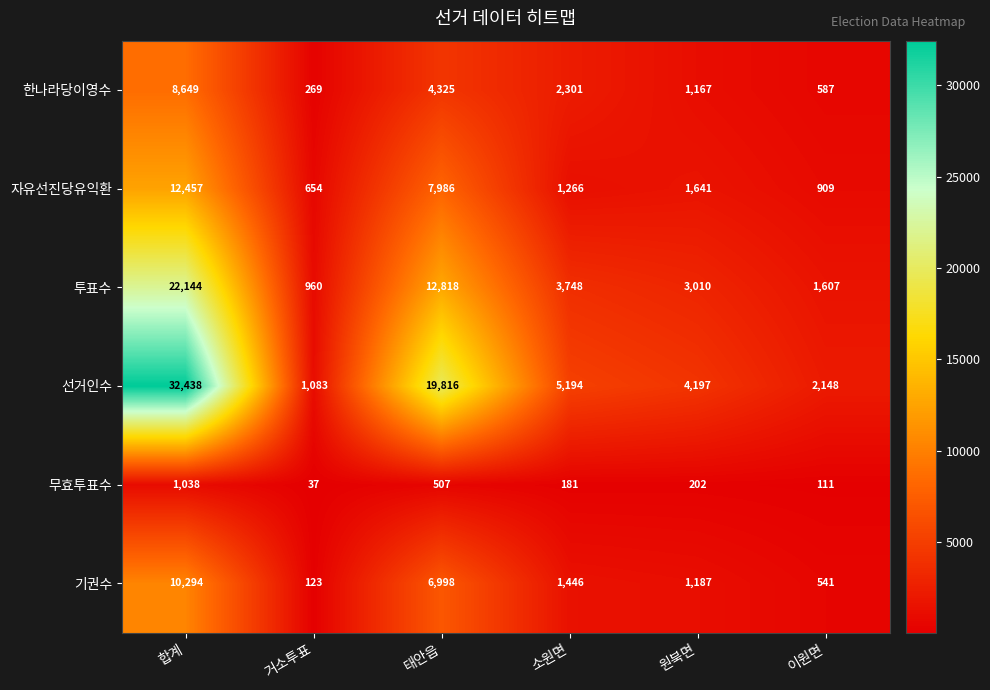

Where is 무효투표수 nearest to the value 537?

태안읍